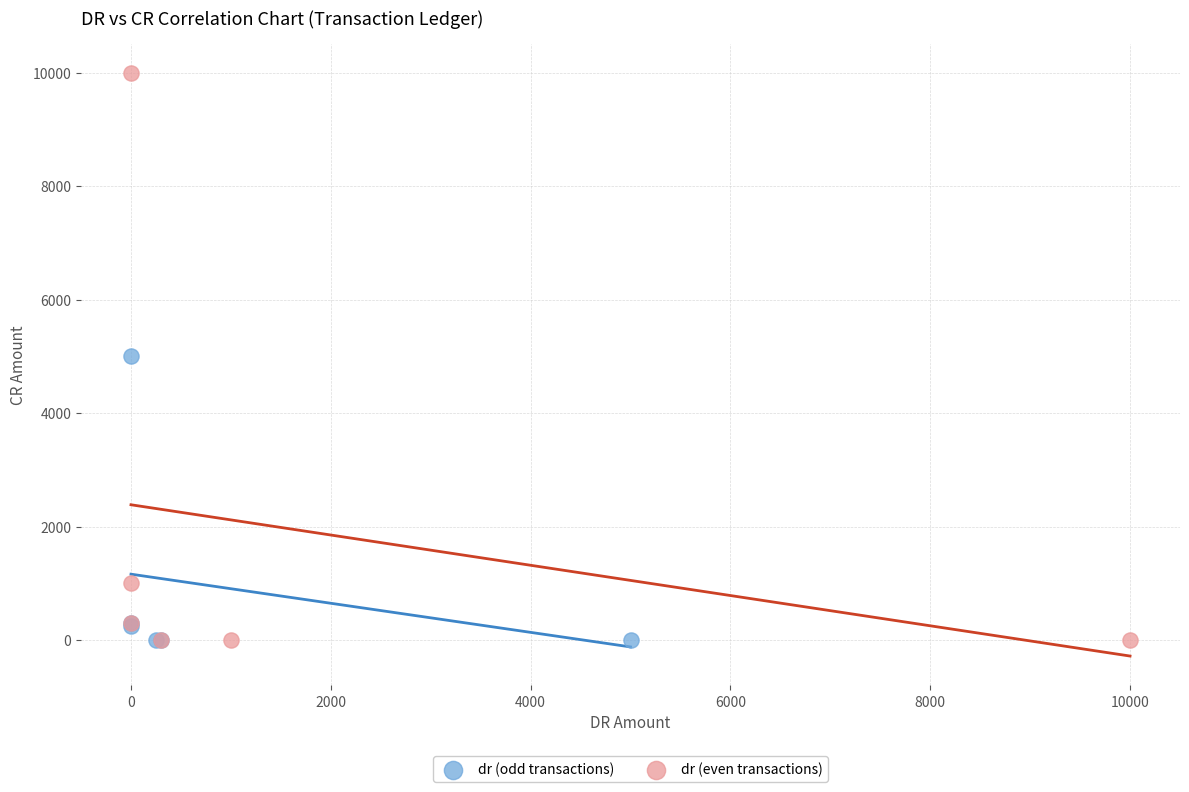

Which series has the largest Y range (max minus min)?

dr (even transactions)